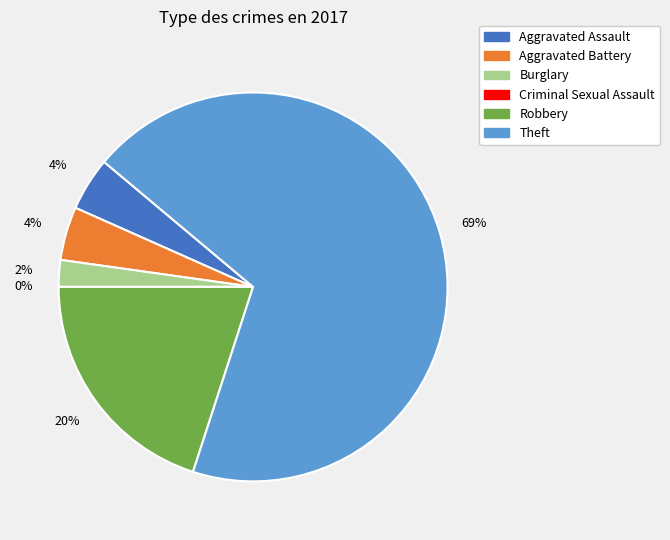

How many slices are in this pie chart?

6